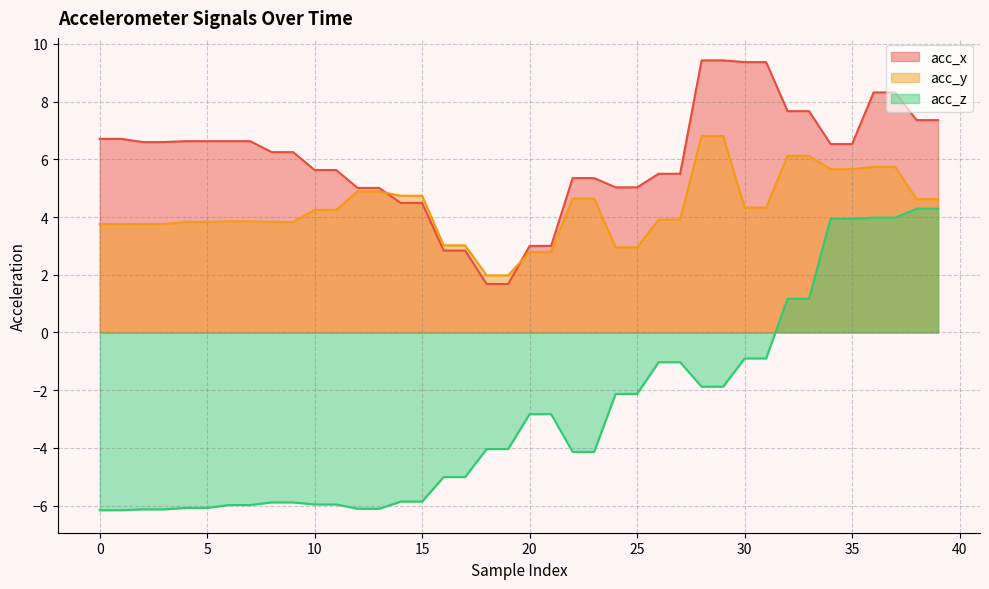

What is the difference between the second highest and minimum values in the acc_x series?

7.8